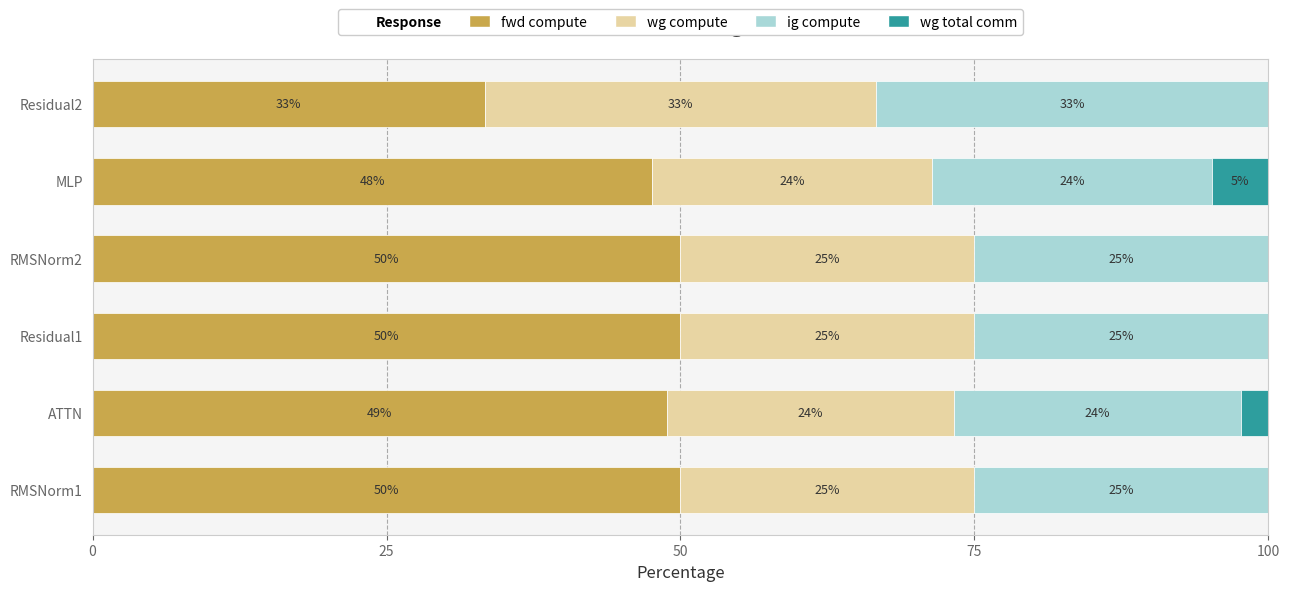

The value of fwd compute at RMSNorm2 is 50.0. True or false?

True